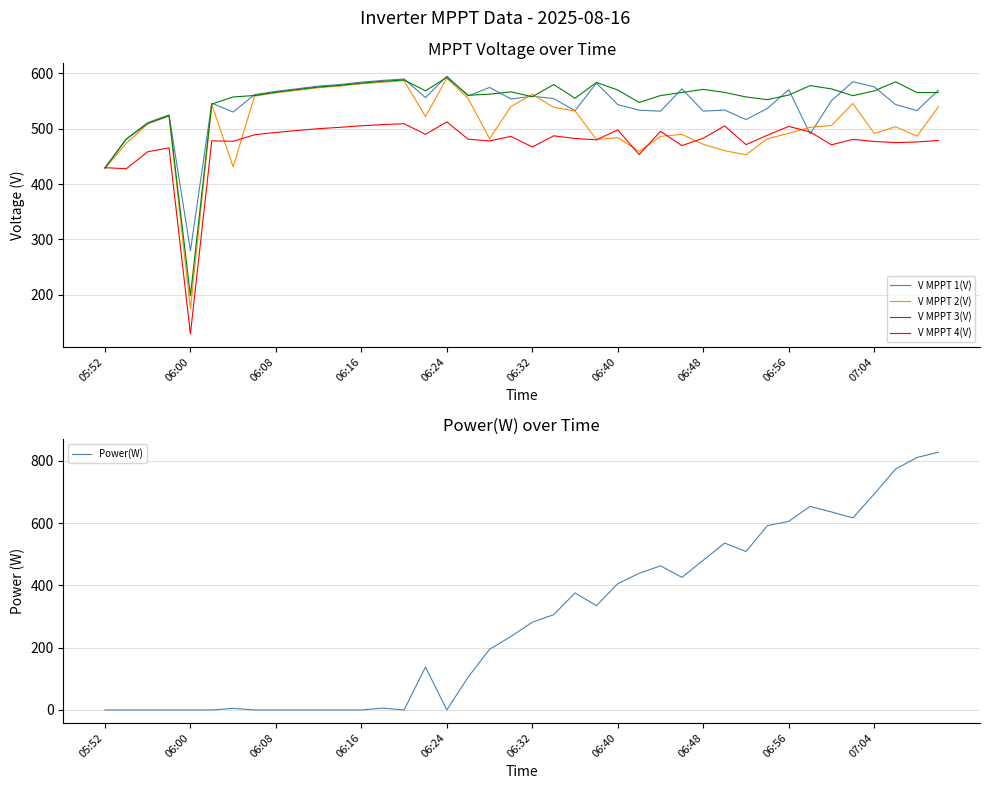

How many series are shown in this chart?

5